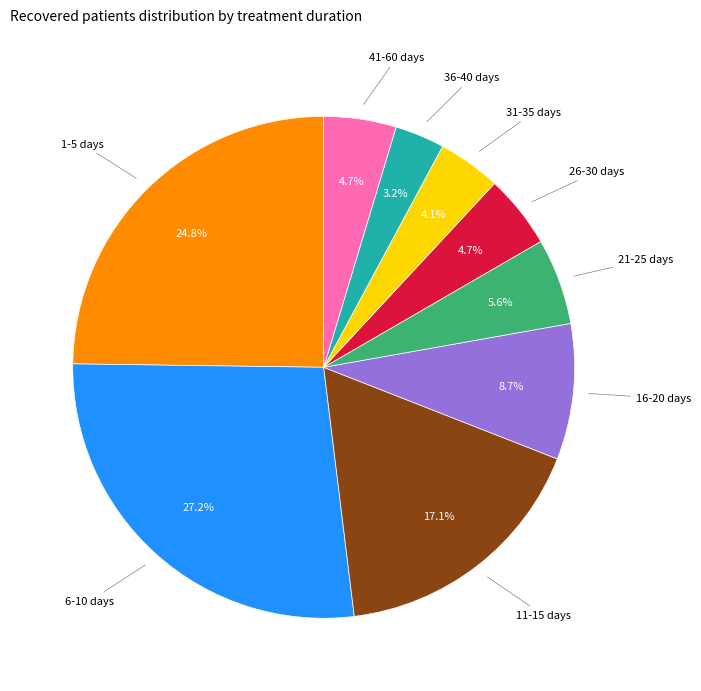

To the nearest percent, what is the difference between the largest and smallest slice percentages?

24%